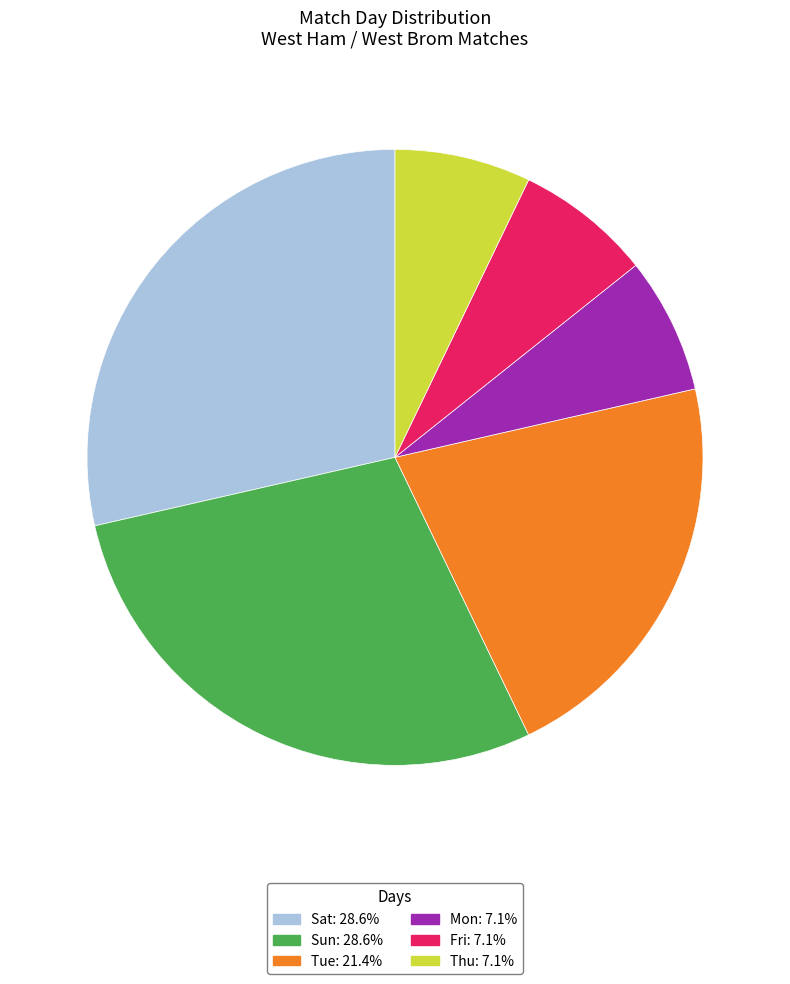

Which has a higher value, Mon or Sun?

Sun